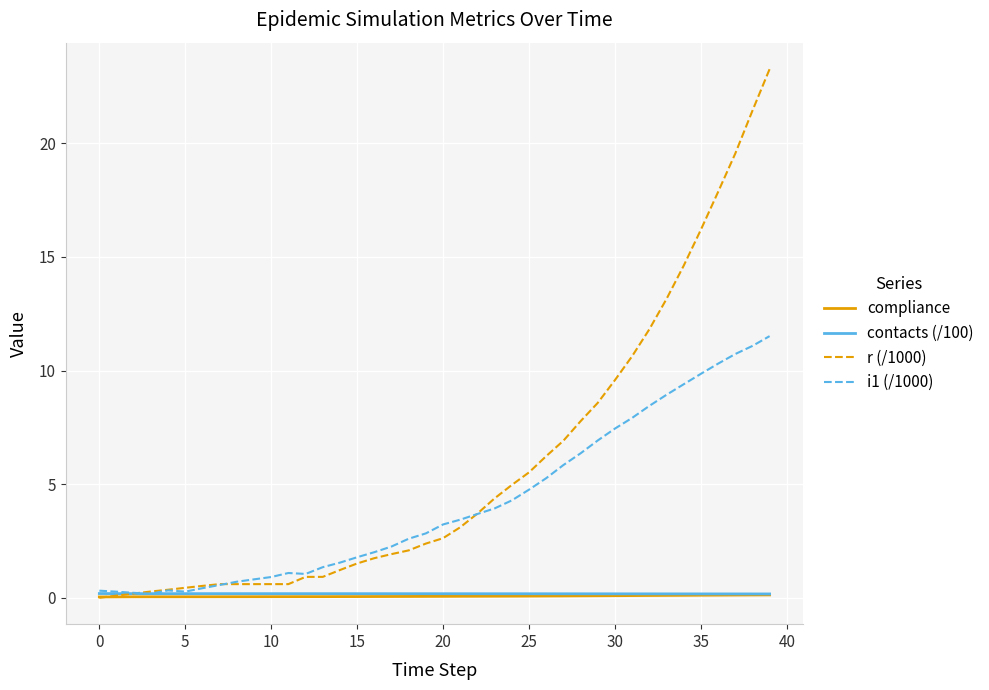

What is the maximum value for r (/1000)?

23.3